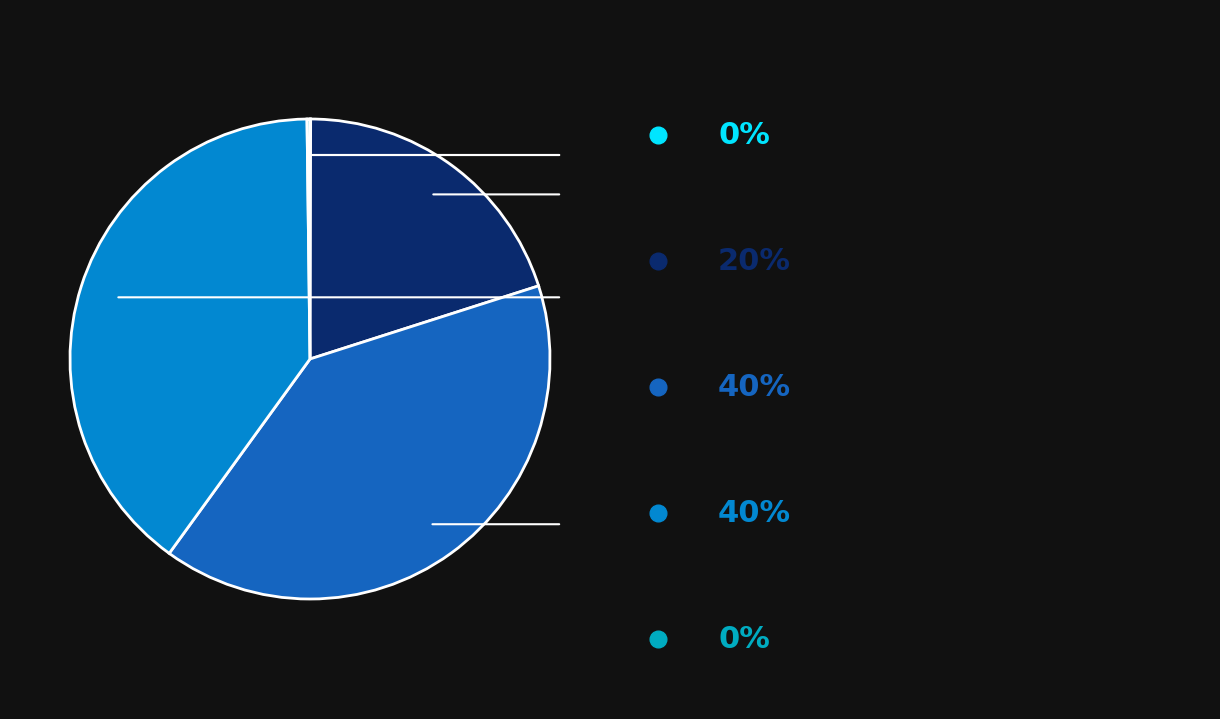

Is there any slice that represents more than half of the pie?

No